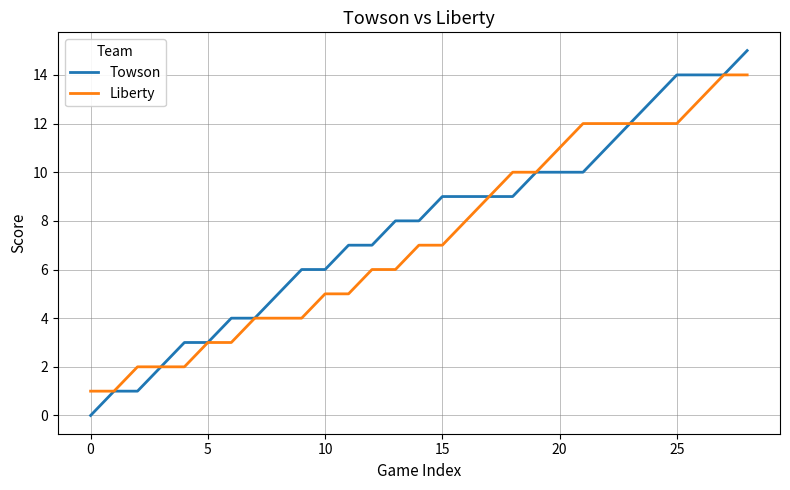

List the series in order of their peak value, lowest first.

Liberty, Towson